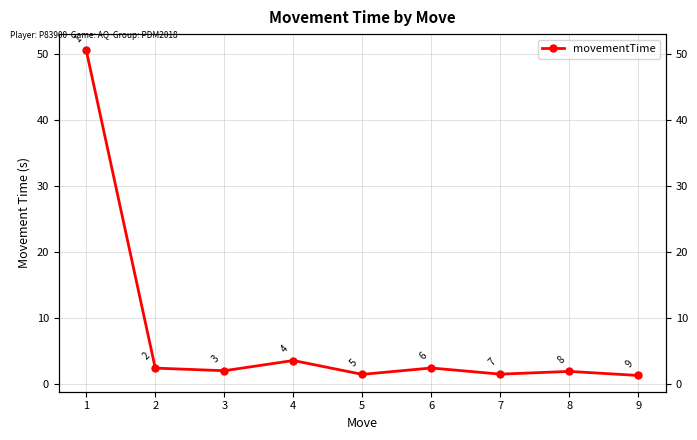

Count the number of values greater than 2.

5